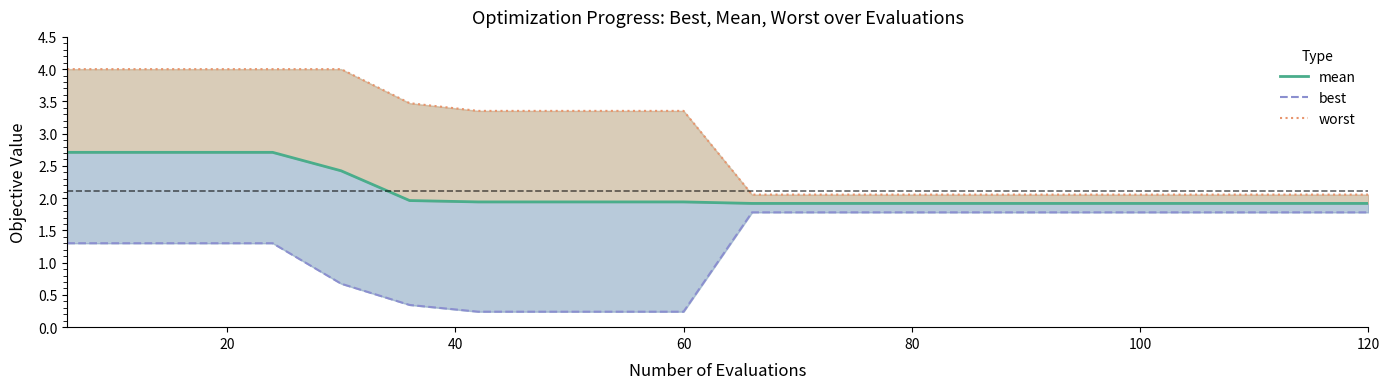

Which has a higher value, 20 or 9?

20